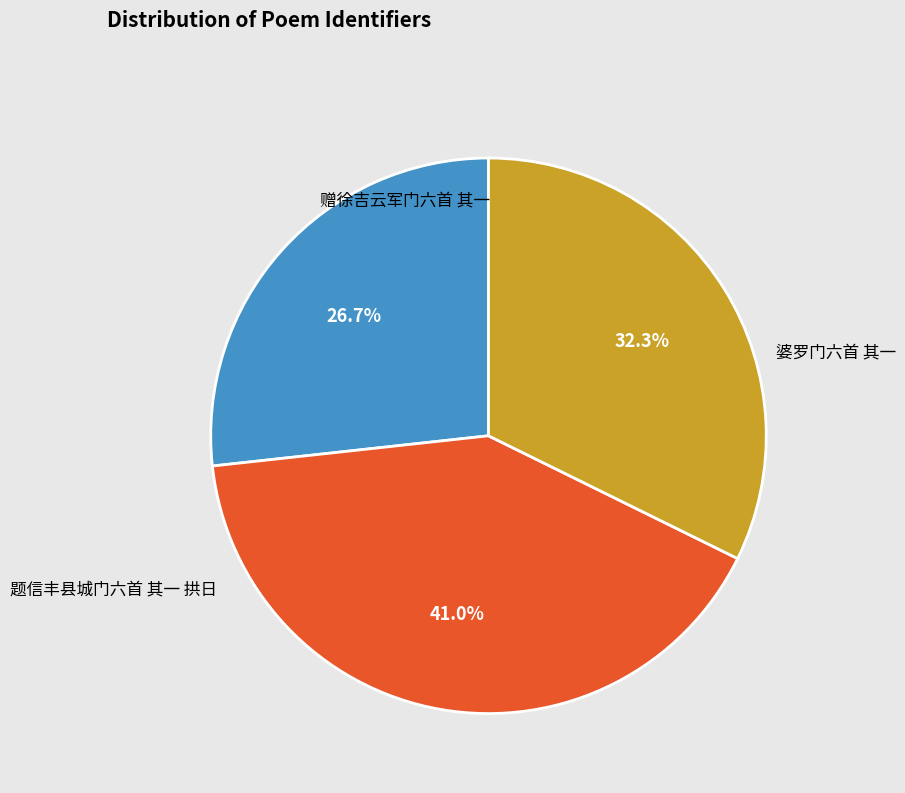

Count the number of slices in the pie.

3